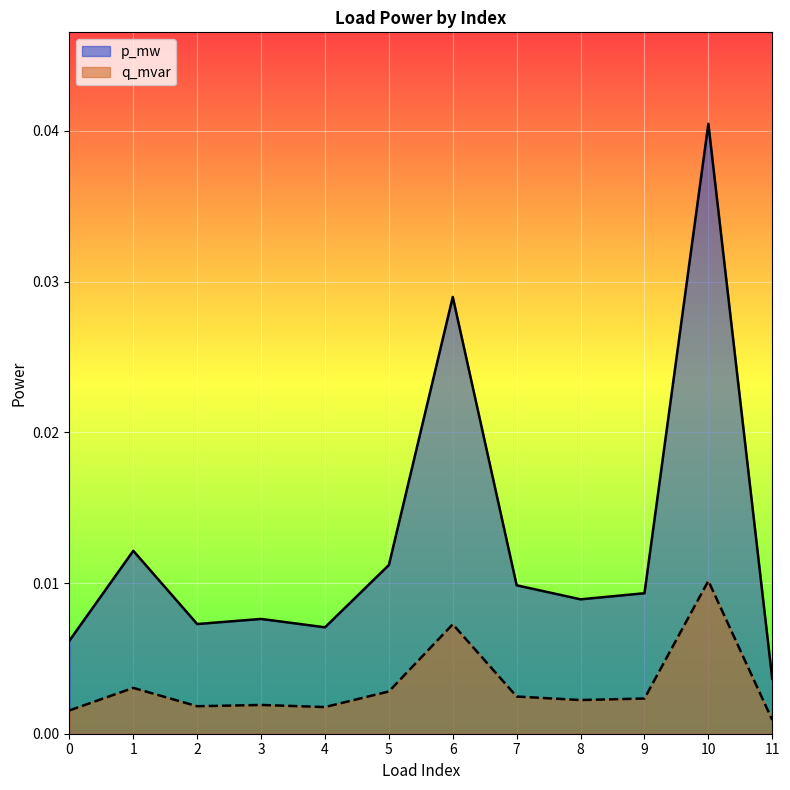

True or false: p_mw and q_mvar cross at least once.

False